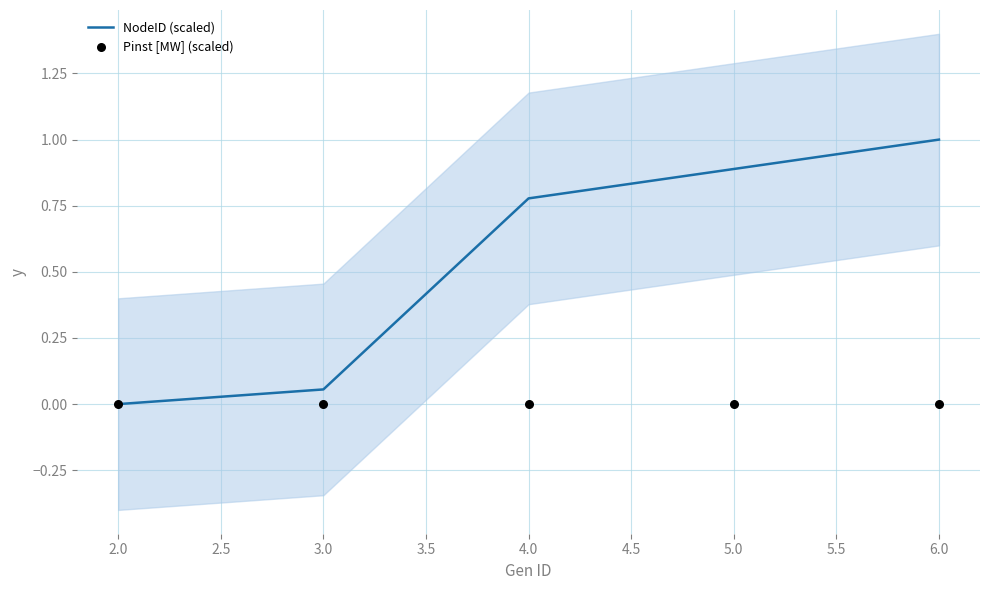

Which series has the largest total across all categories?

NodeID (scaled)